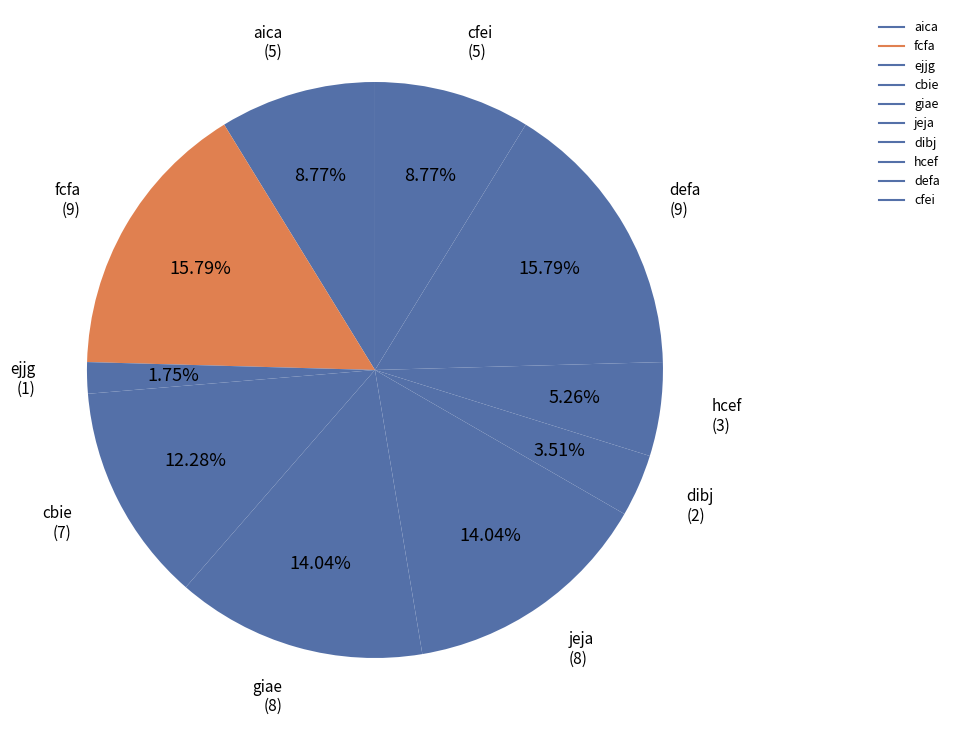

True or false: hcef accounts for 1% of the total.

False